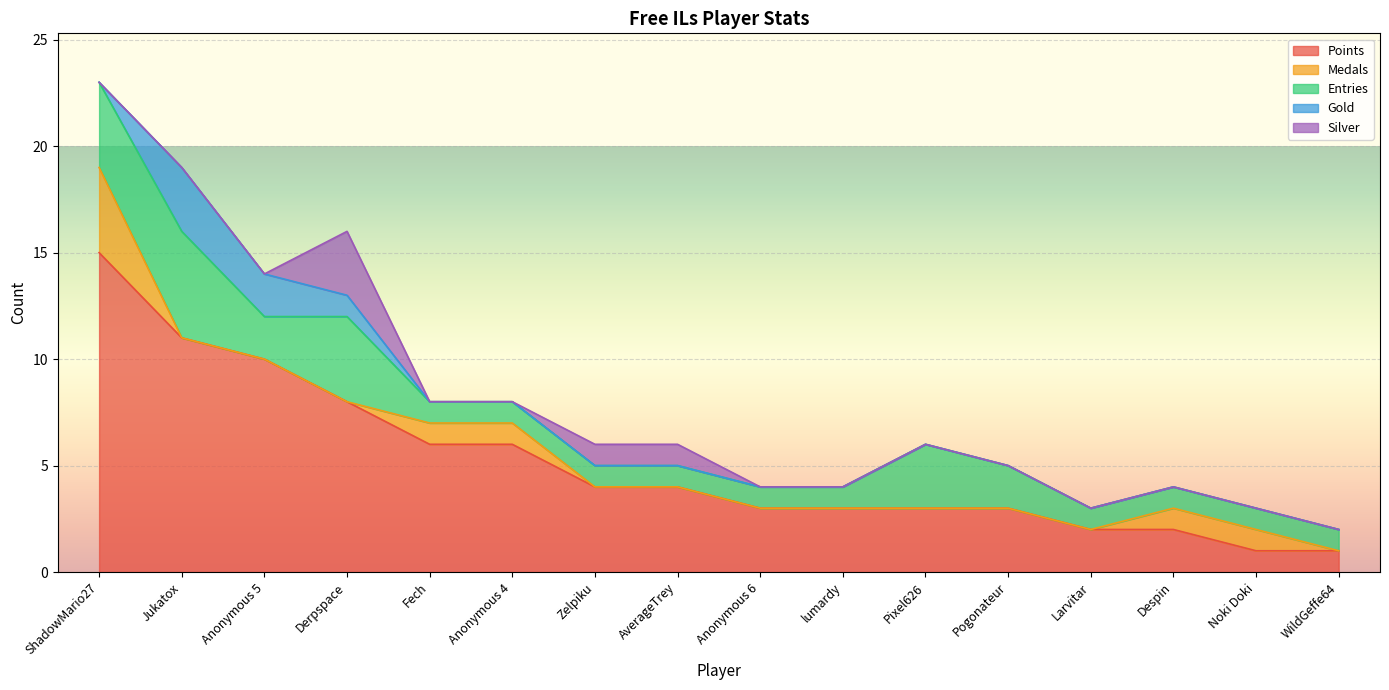

True or false: Gold and Points intersect in this chart.

False